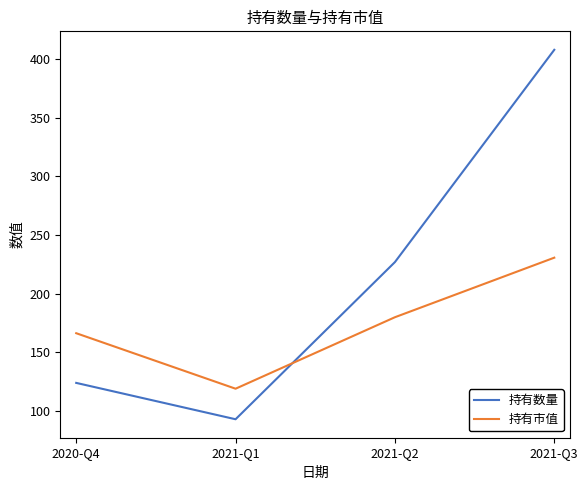

What are all the series names shown in the legend?

持有数量, 持有市值